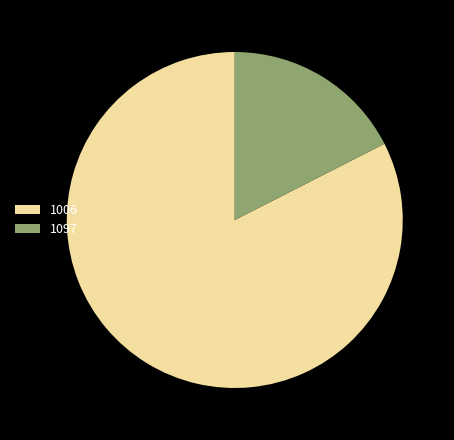

Rank the categories by value from highest to lowest.

1006, 1097